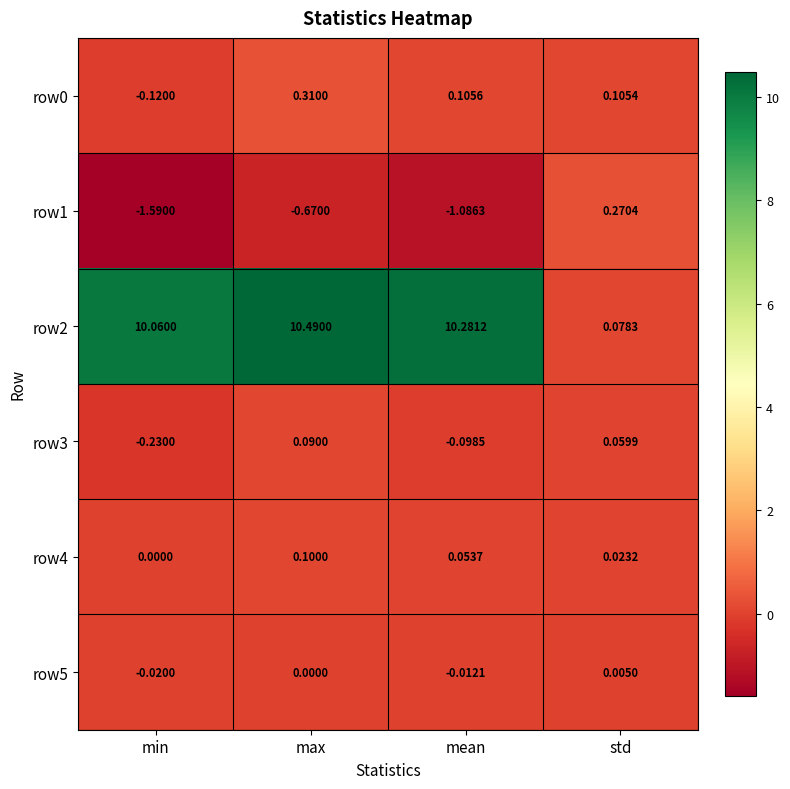

At which category does the chart reach its minimum across all series?

min